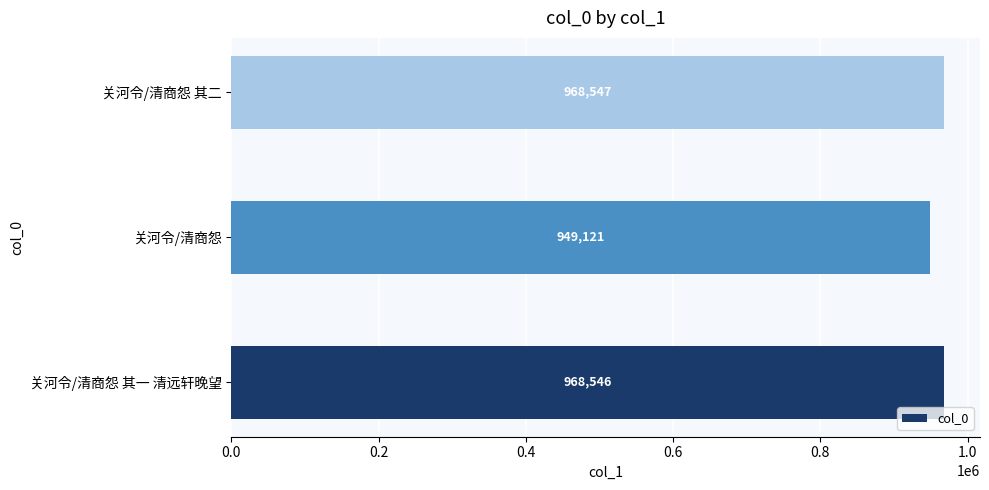

What is the greatest value displayed?

968547